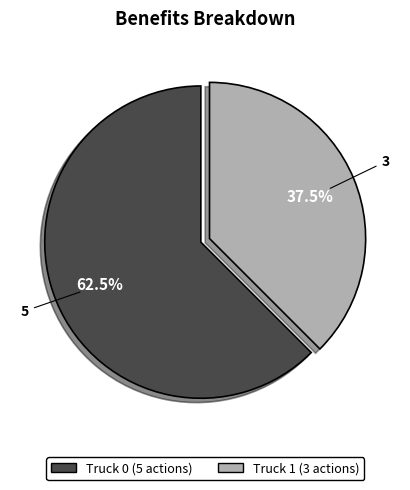

What percentage is NOT represented by Truck 1?

62.5%